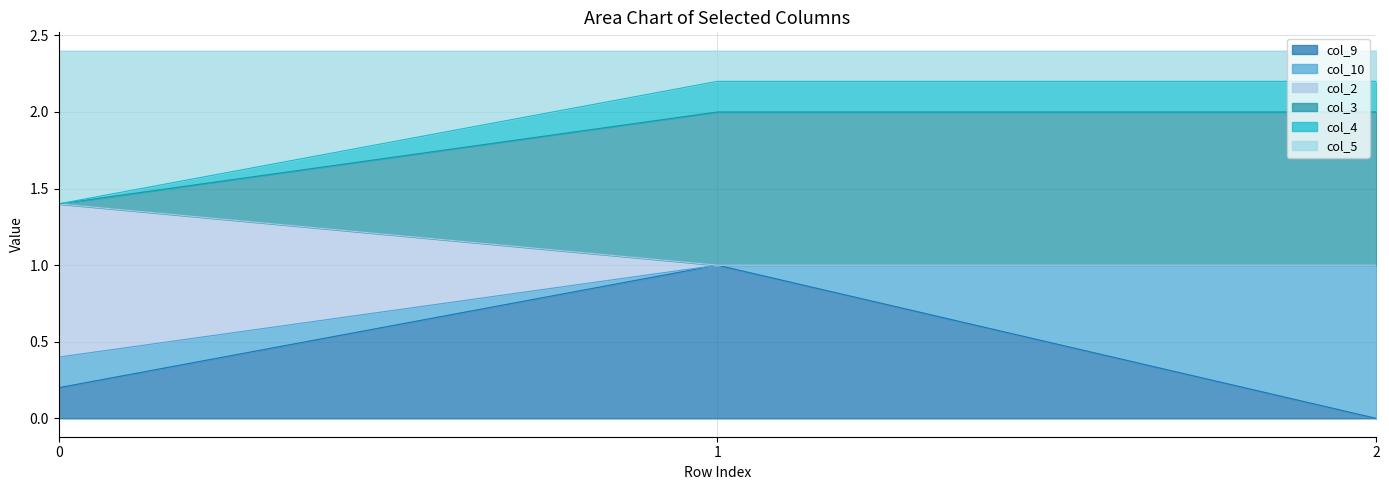

What is the total value across all series at 0?

2.4